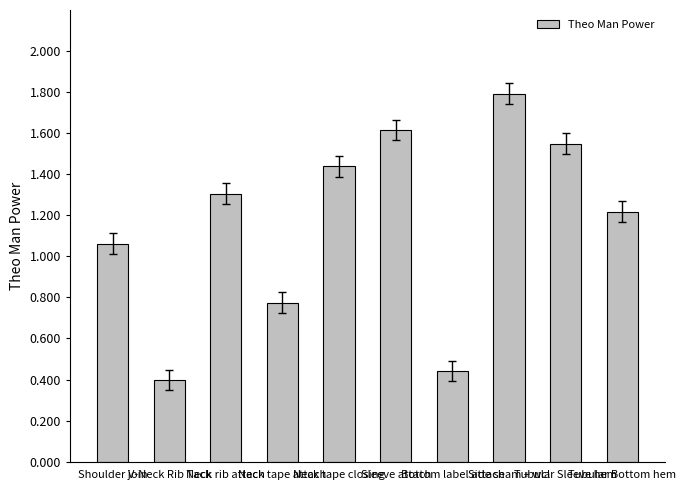

At which category does the chart reach its minimum across all series?

V-Neck Rib Tack